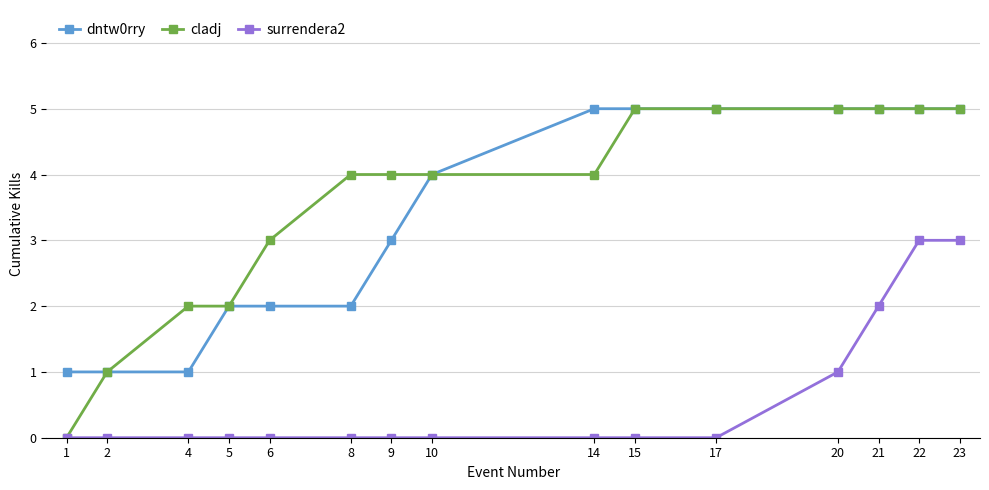

What is the sum of the dntw0rry values at 22 and 2?

6